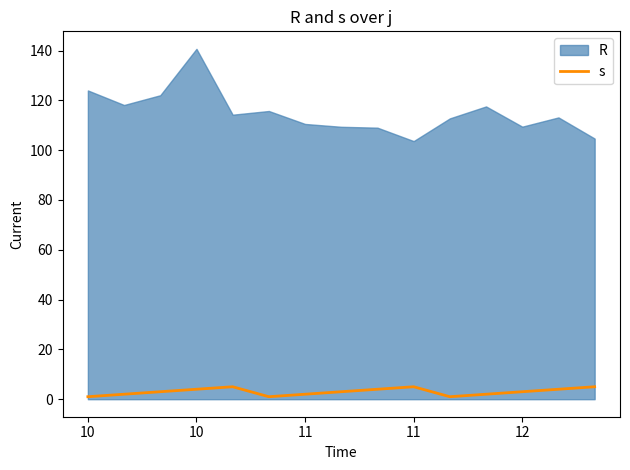

How many values are between 2 and 4?

9